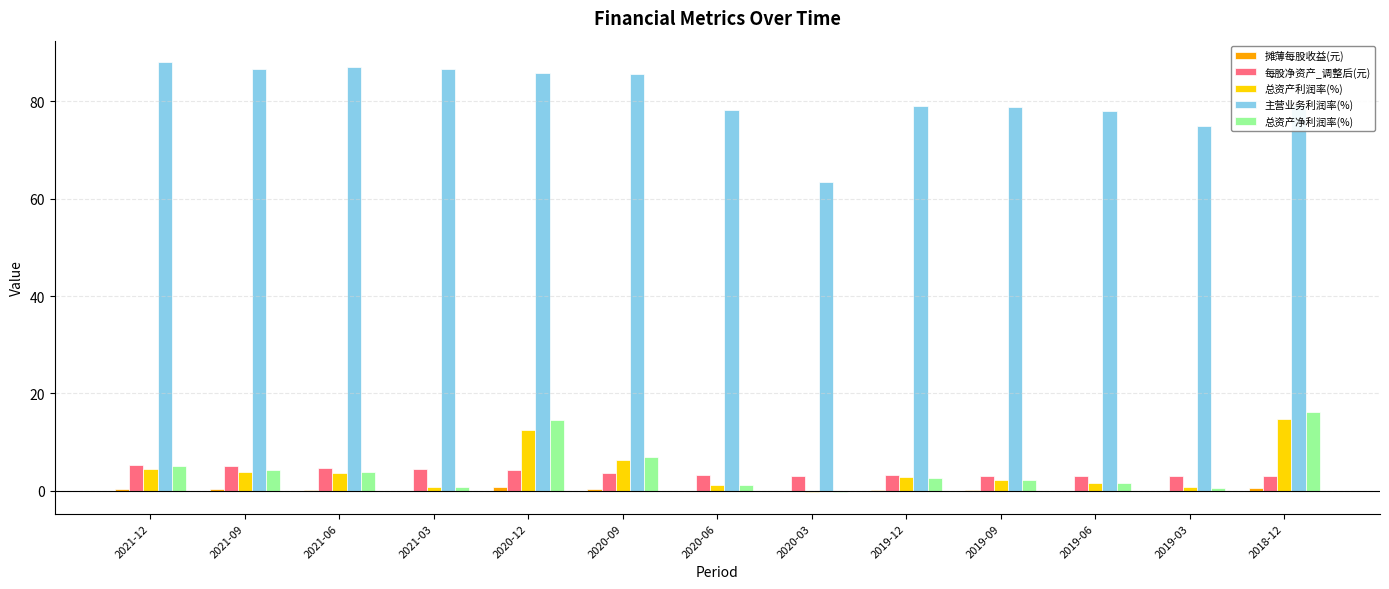

Between 2020-12 and 2020-03, which series saw the biggest shift?

主营业务利润率(%)